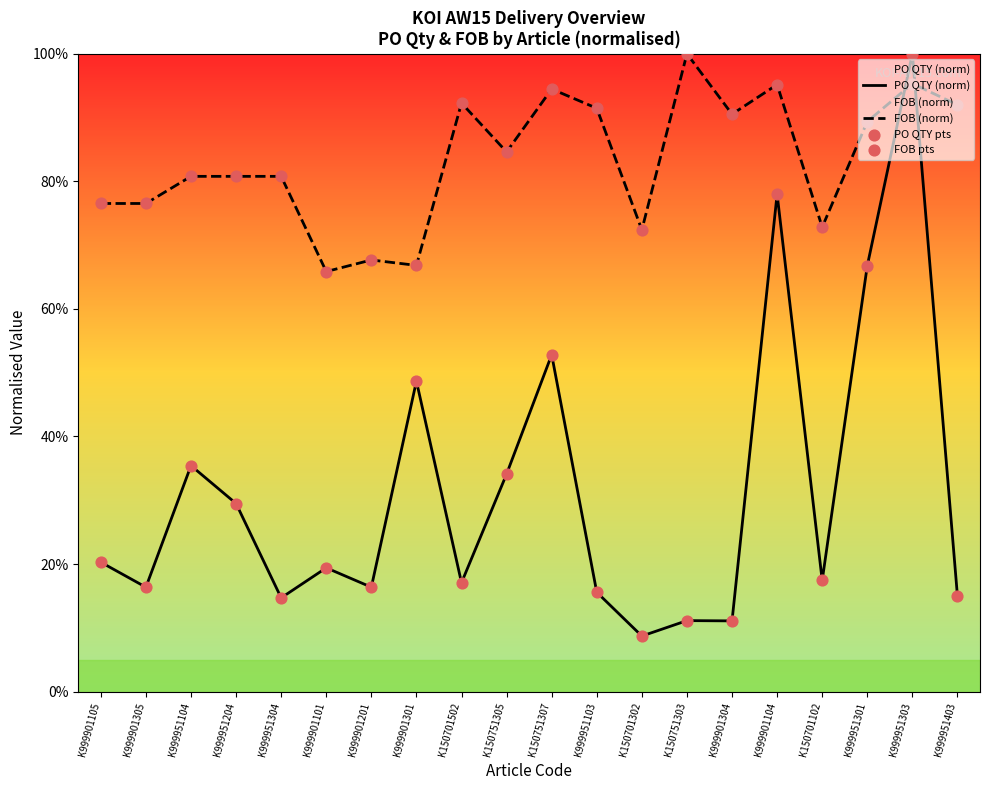

Is the value of PO QTY (norm) at K999951204 greater than the value of PO QTY pts at K999901201?

Yes